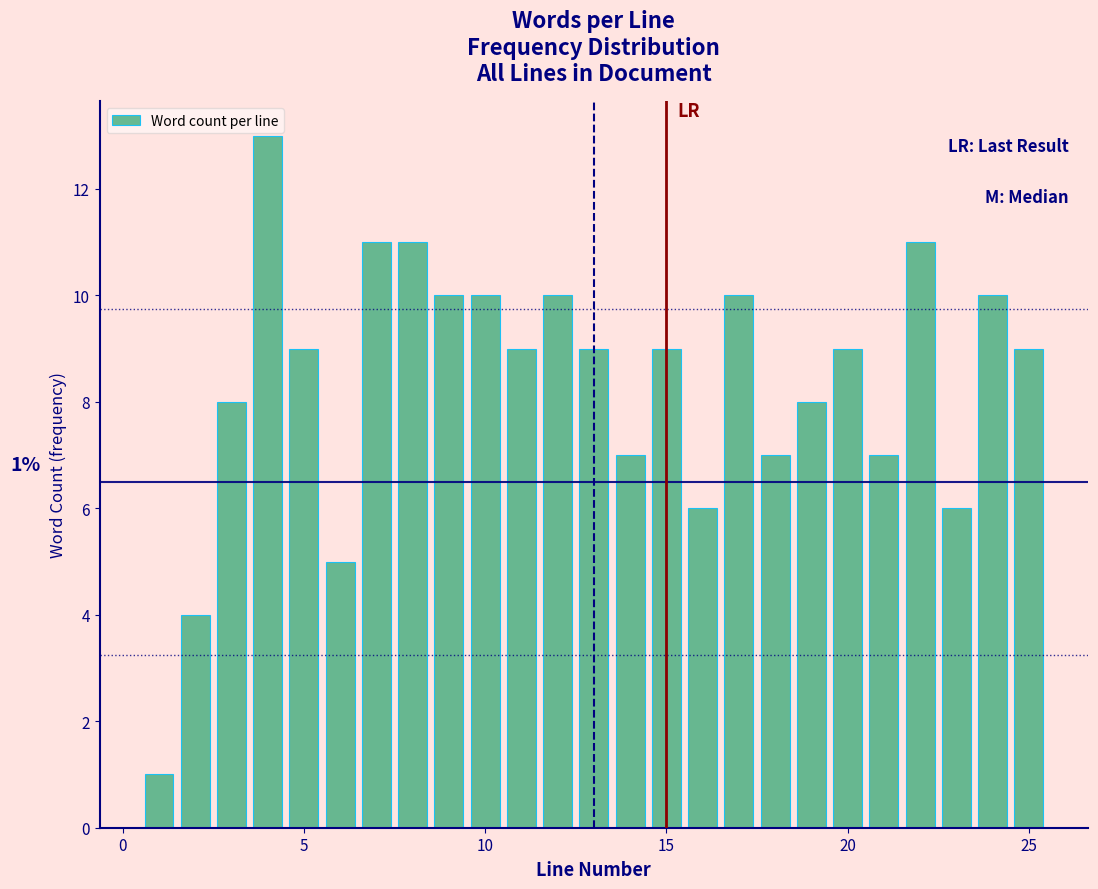

Around what value on the x-axis is the tallest bar? Give the approximate position of its centre, as read against the axis.

4.0